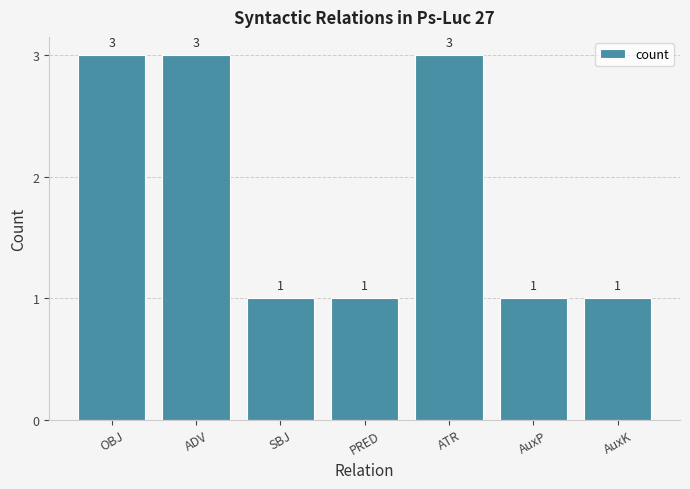

What is the label of the 6th bar from the right?

ADV